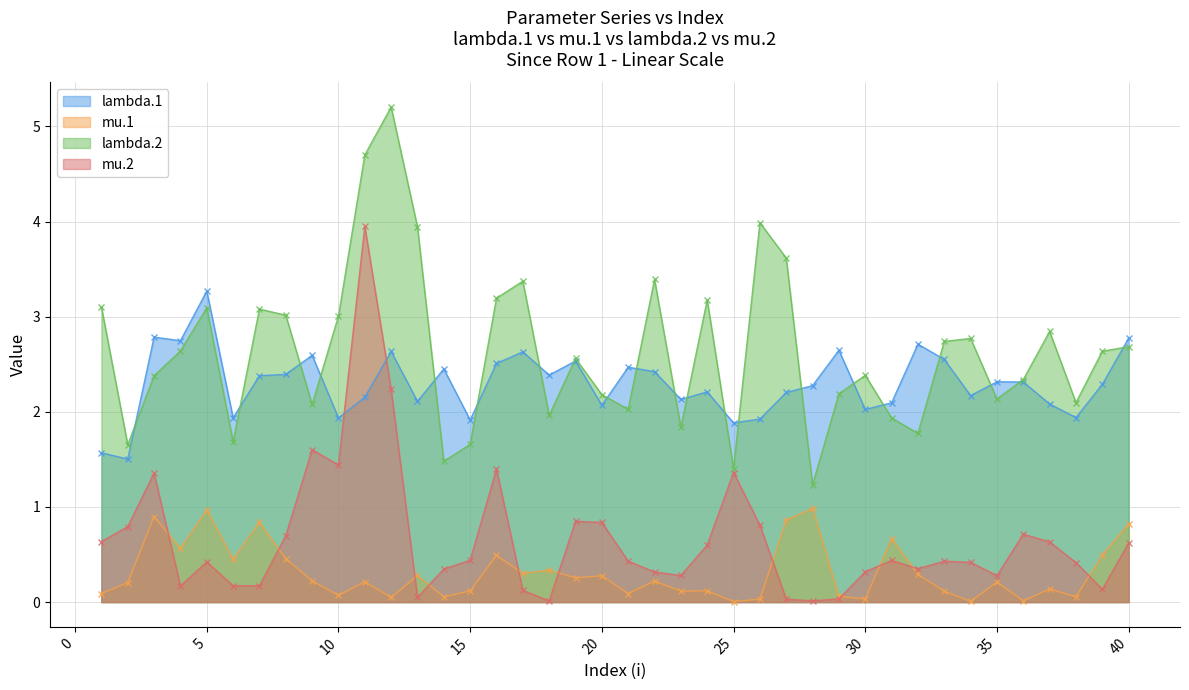

What is the value of the mu.1 point at the 31st from the left?

0.7